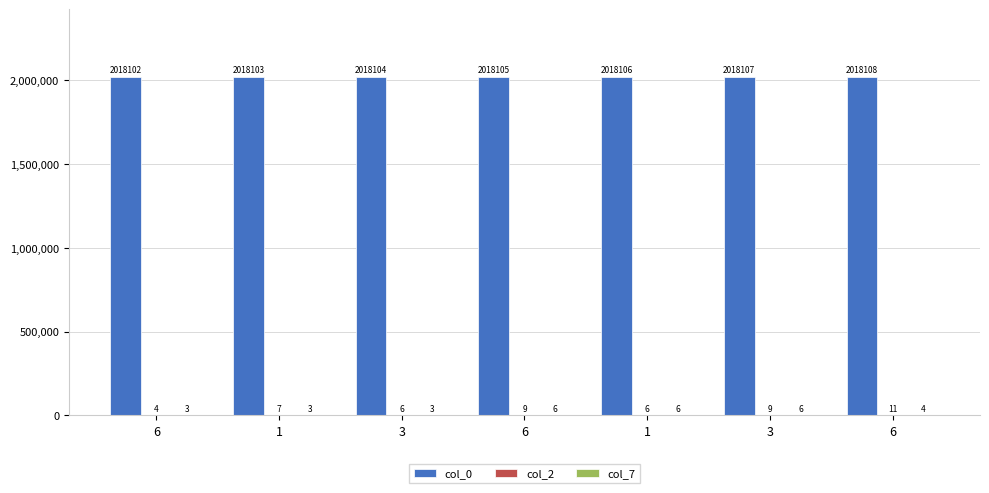

What is the difference between the maximum and minimum values in the col_0 series?

6